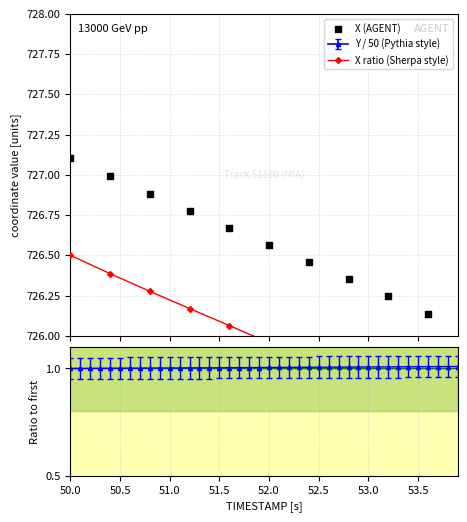

What is the change in value from 52.0 to 53.5?

-0.3